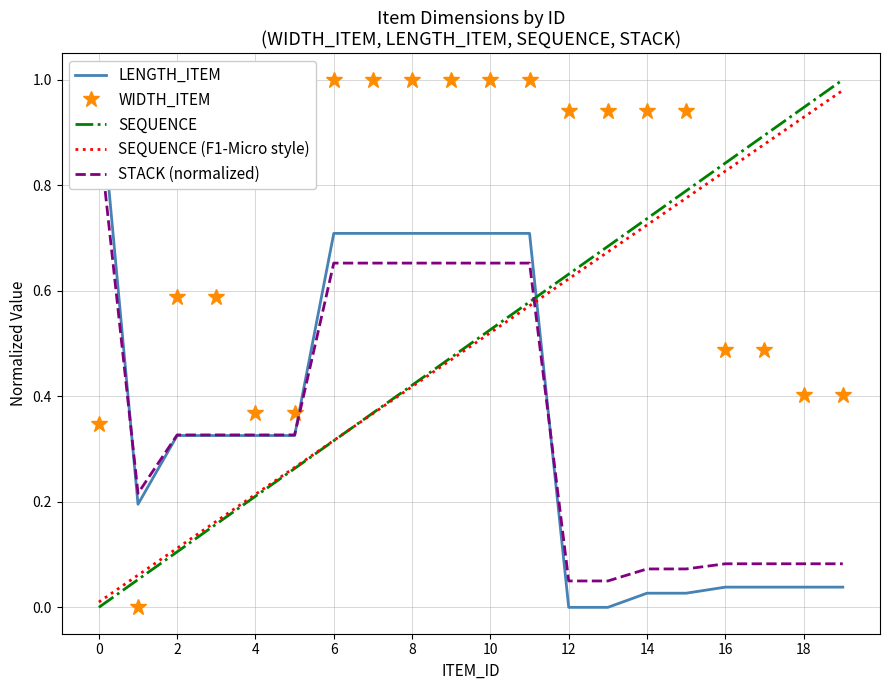

How many data points does each series have?

20